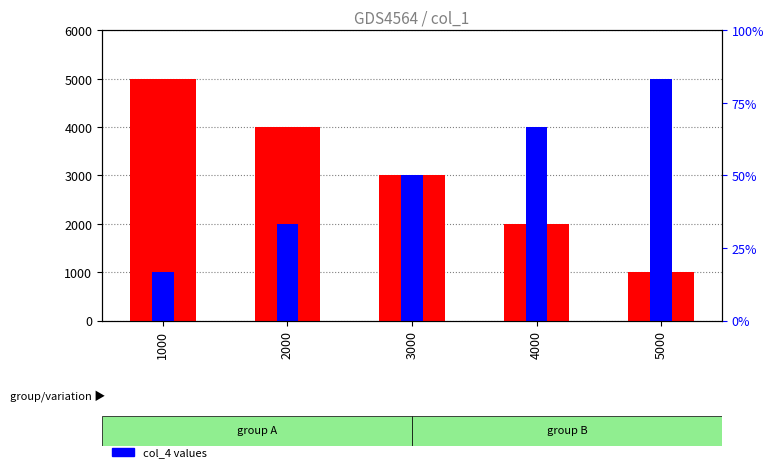

At which category is the sum across all series the highest?

1000